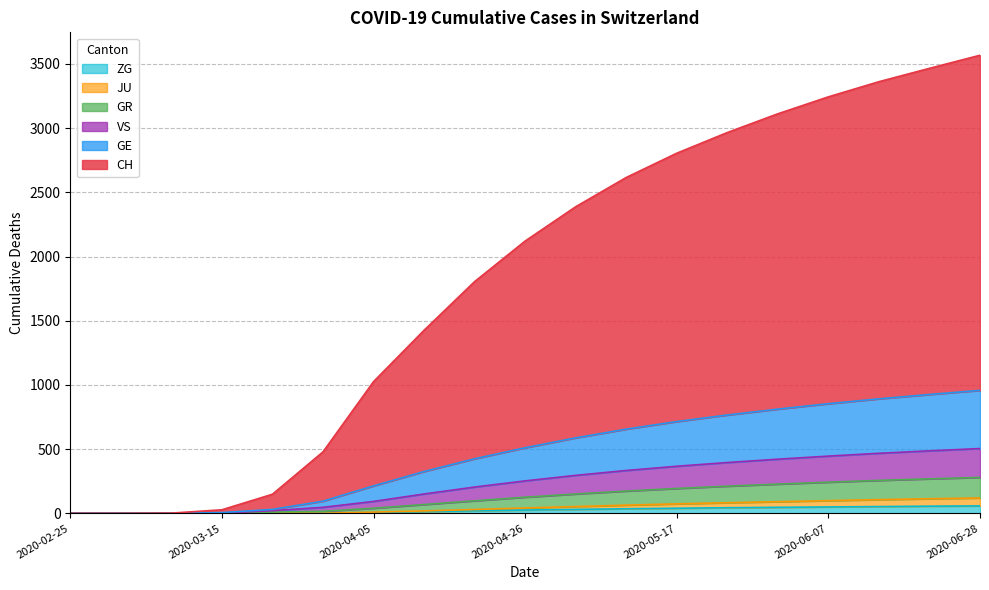

List the labels in order of CH value, smallest first.

2020-02-25, 2020-03-01, 2020-03-08, 2020-03-15, 2020-03-22, 2020-03-29, 2020-04-05, 2020-04-12, 2020-04-19, 2020-04-26, 2020-05-03, 2020-05-10, 2020-05-17, 2020-05-24, 2020-05-31, 2020-06-07, 2020-06-14, 2020-06-21, 2020-06-28